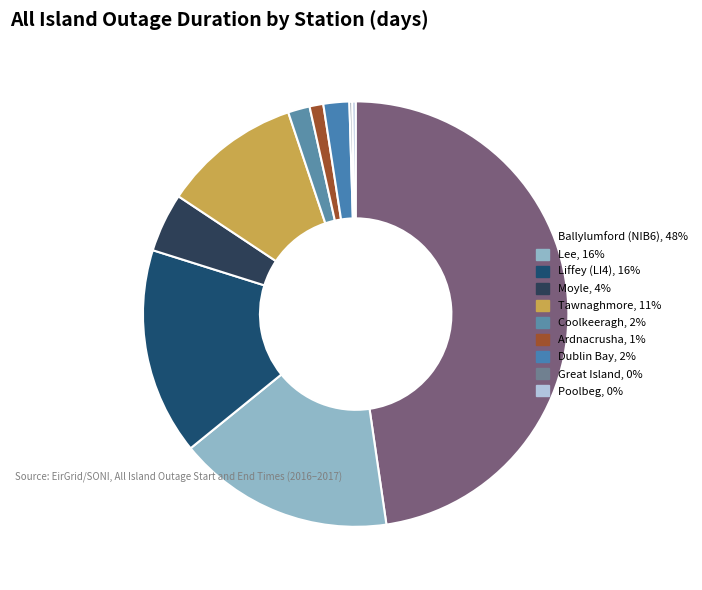

Is there any slice that represents more than half of the pie?

No